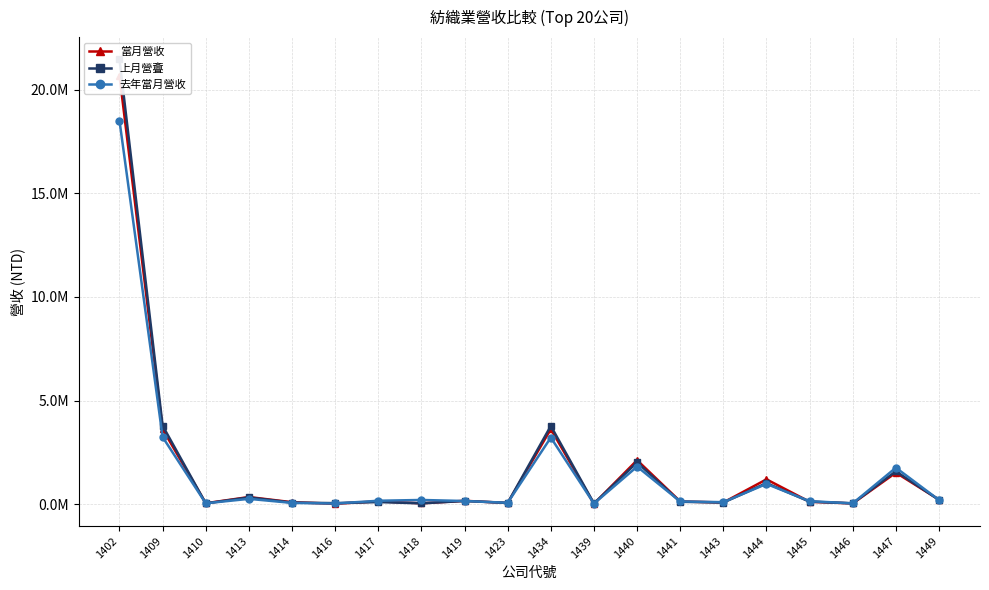

At which category is the sum across all series the highest?

1402